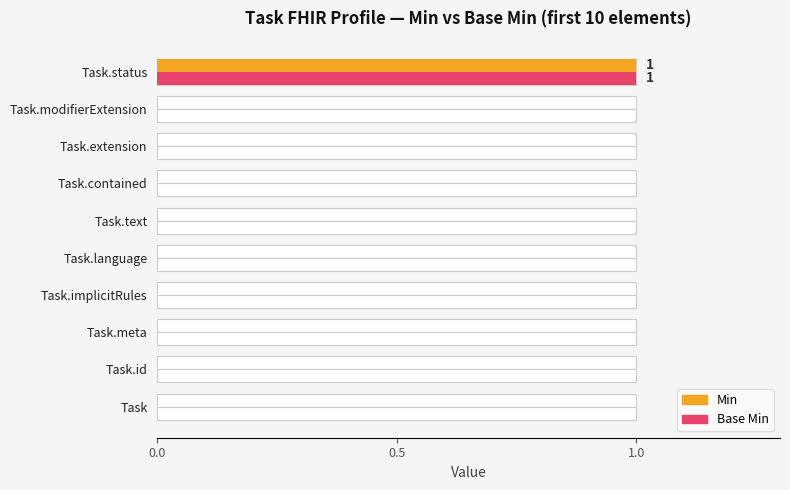

How many distinct data groups are displayed?

2